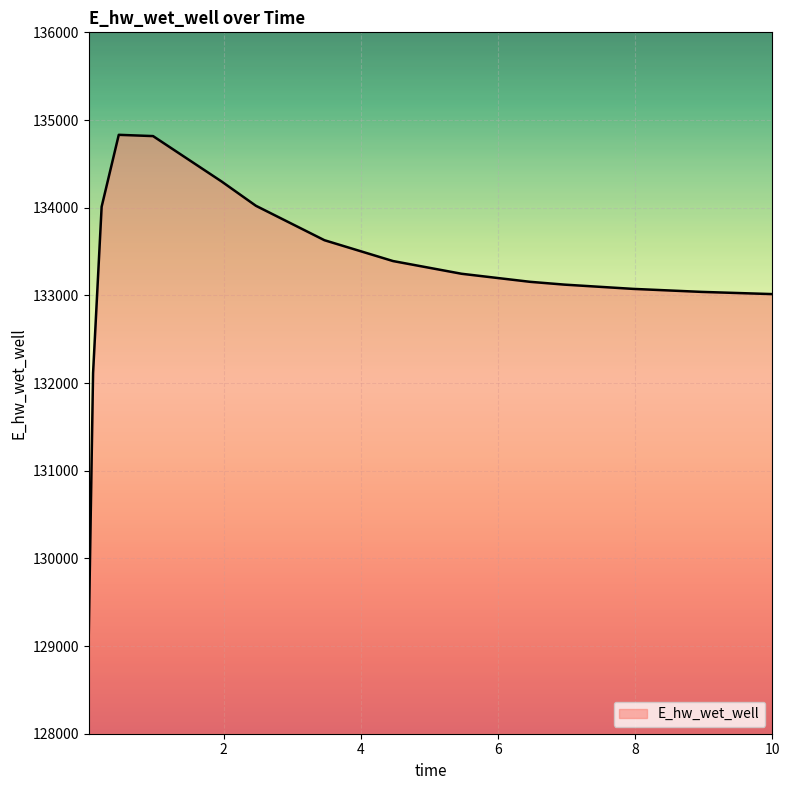

What is the difference between the maximum and minimum values?

5685.2